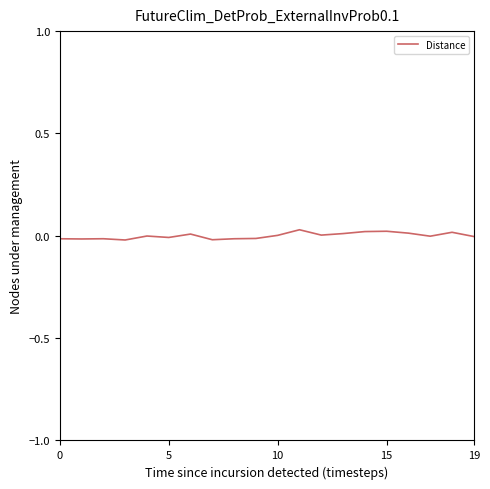

Is this an area chart (filled region under the line)?

No